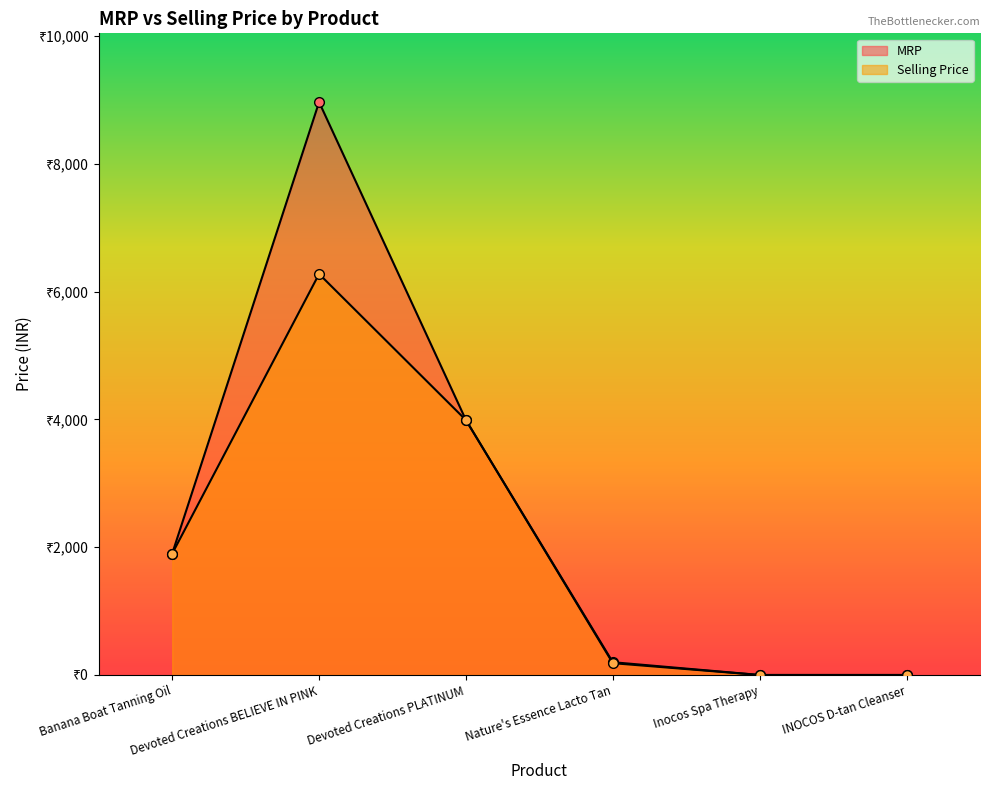

True or false: Selling Price has more than 1 points higher than both neighbors.

False